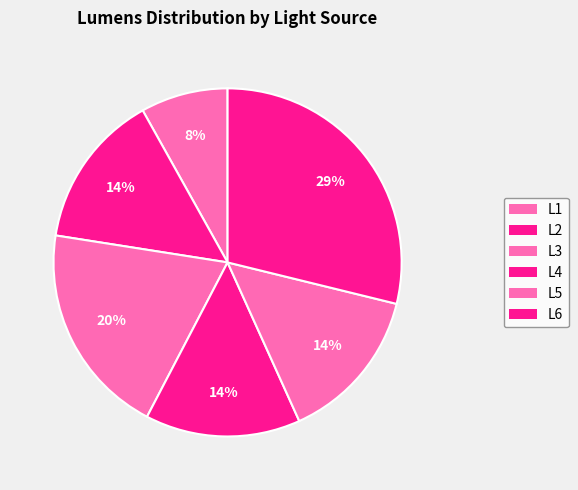

How many segments does this pie chart have?

6